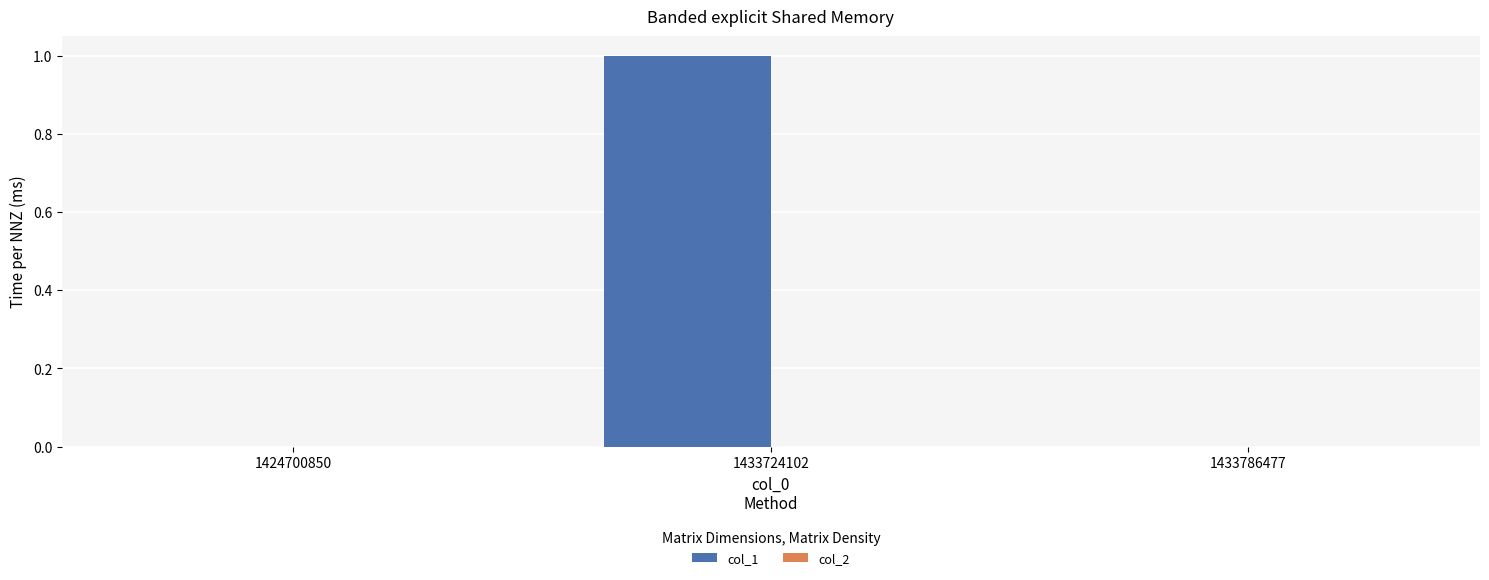

Which label corresponds to the largest value in the chart?

1433724102